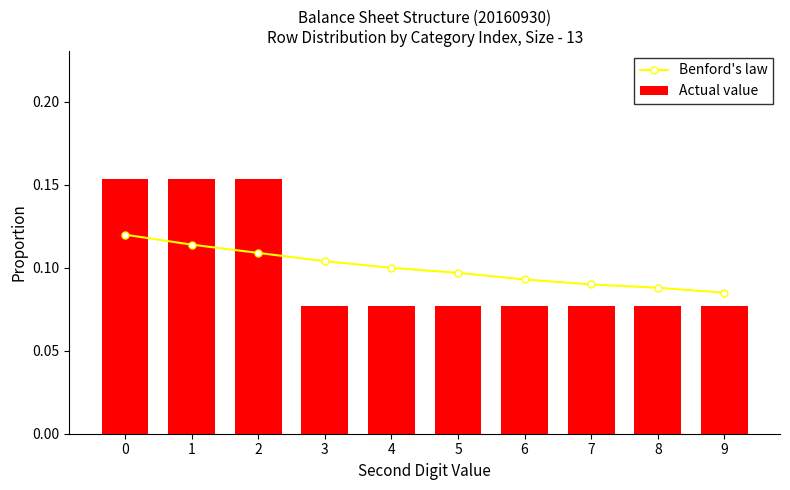

Reading left to right, transcribe all the data shown in this chart.

Benford's law: 0=0.1	1=0.1	2=0.1	3=0.1	4=0.1	5=0.1	6=0.1	7=0.1	8=0.1	9=0.1
Actual value: 0=0.2	1=0.2	2=0.2	3=0.1	4=0.1	5=0.1	6=0.1	7=0.1	8=0.1	9=0.1